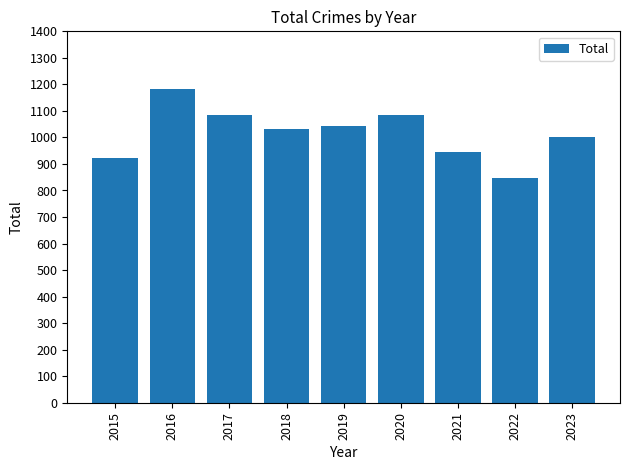

What value does the data have at 2016?

1184